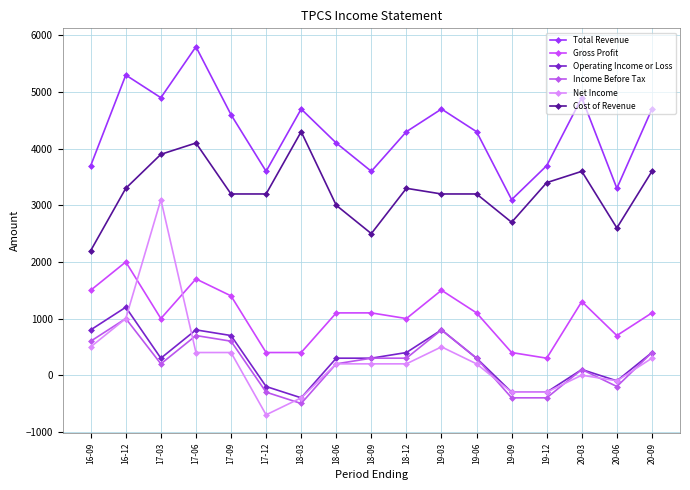

Is this an area chart (filled region under the line)?

No